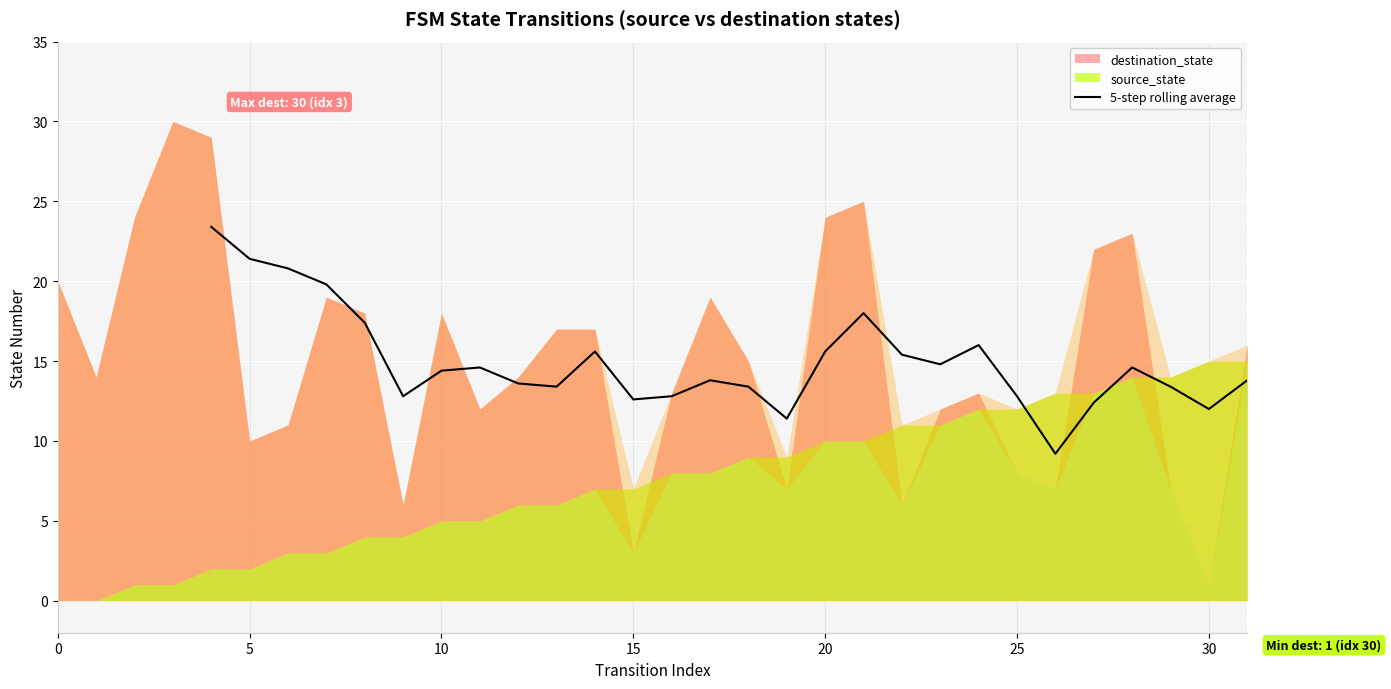

The value of 5-step rolling average at 20 is 15.6. True or false?

True